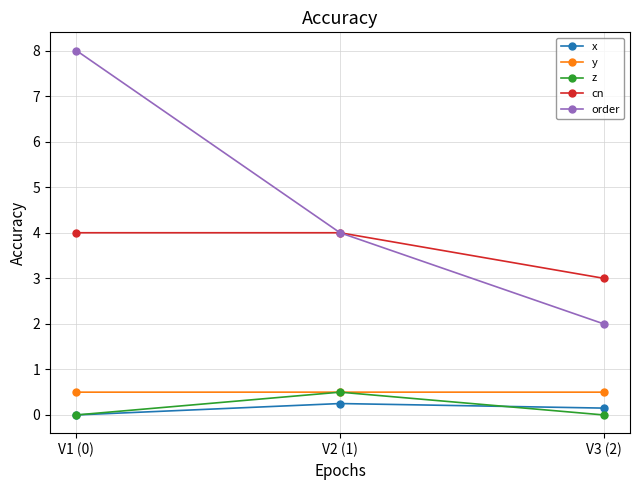

What is the sum of the x values at V2 (1) and V3 (2)?

0.4